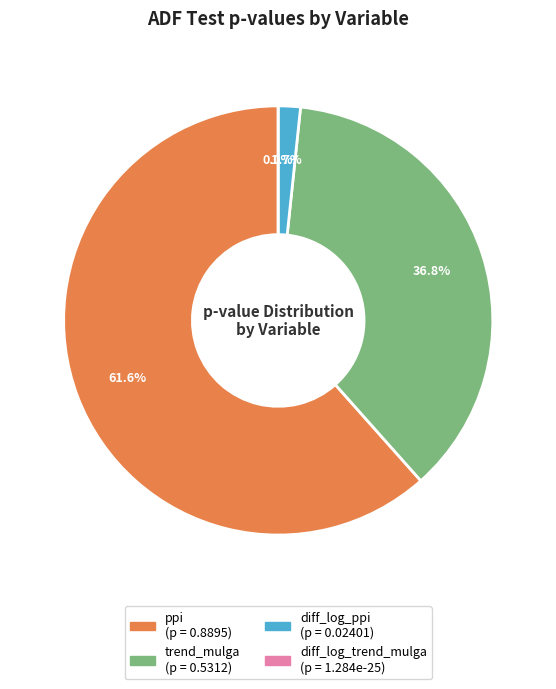

Does ppi represent more than half of the total?

Yes